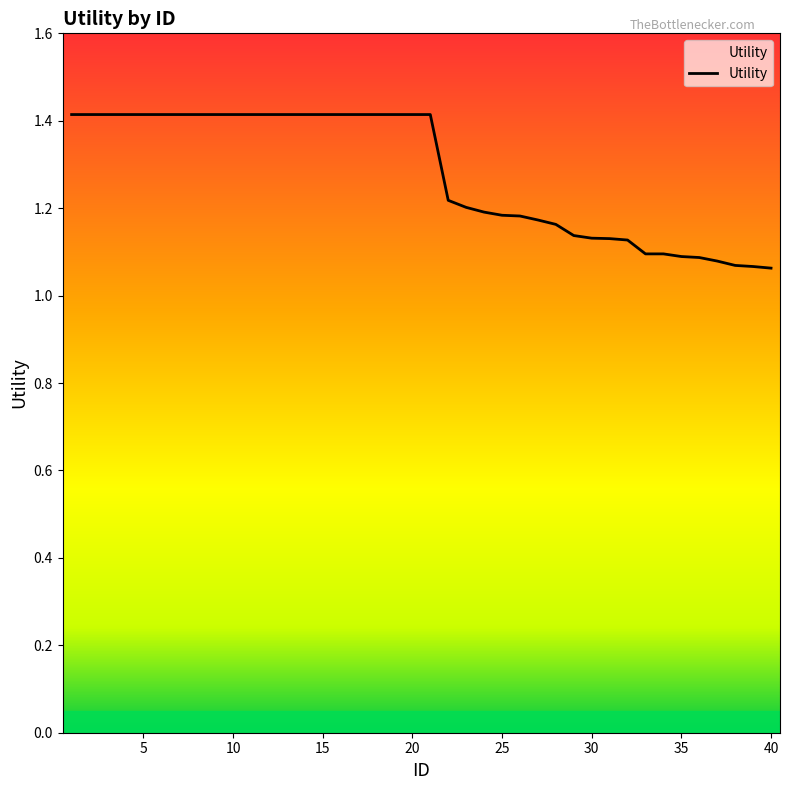

What is the difference between the maximum and minimum values?

0.4